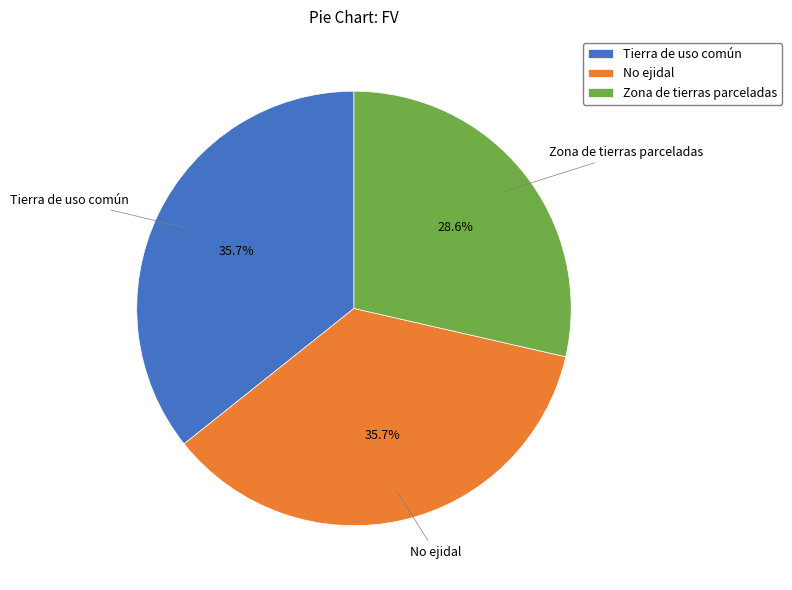

The Zona de tierras parceladas slice represents 42% of the pie. True or false?

False